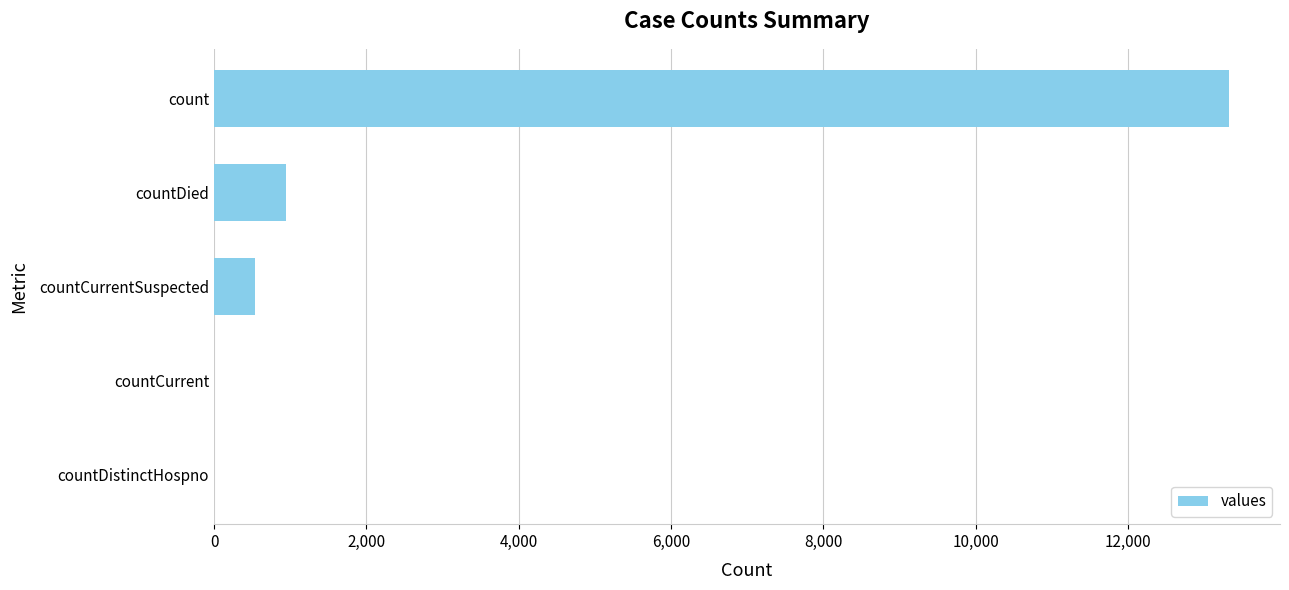

Reading bottom to top, list all the values displayed in this chart.

countDistinctHospno=0	countCurrent=0	countCurrentSuspected=531	countDied=942	count=13330